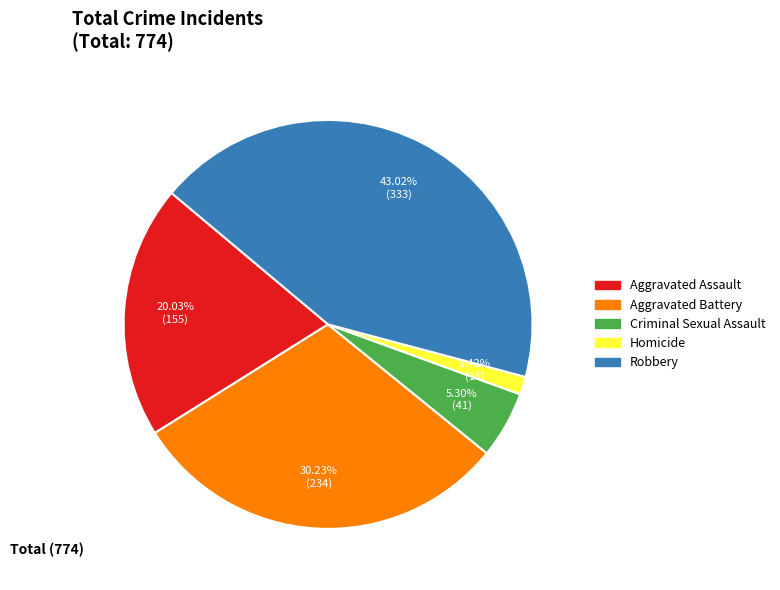

Which slice is the largest?

Robbery